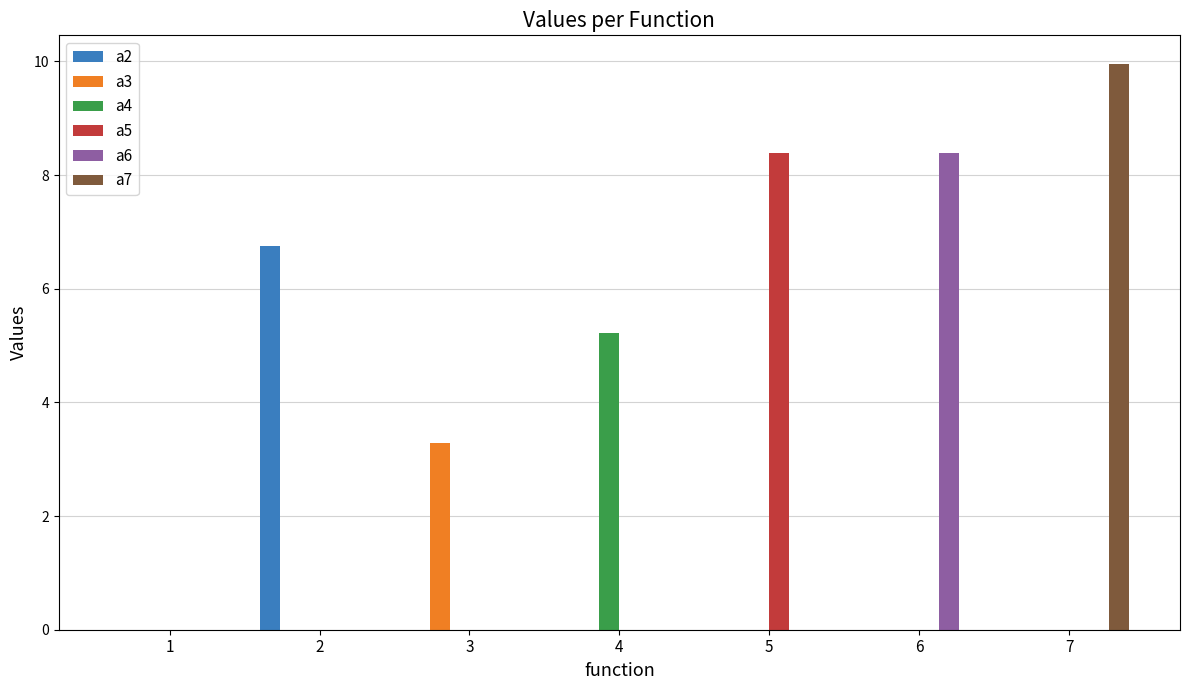

Which series has the largest total across all categories?

a7